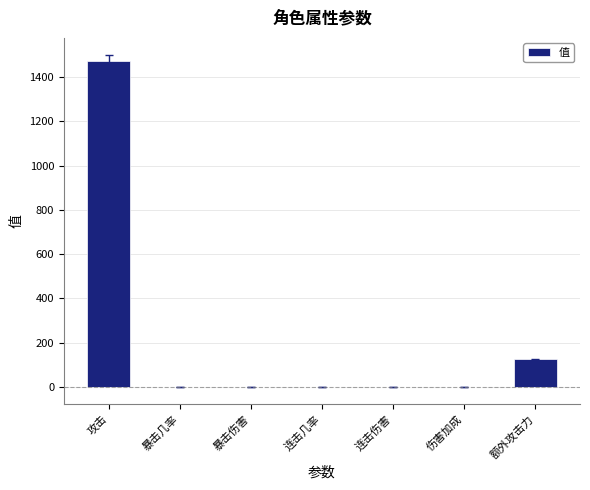

Are the bars horizontal?

No